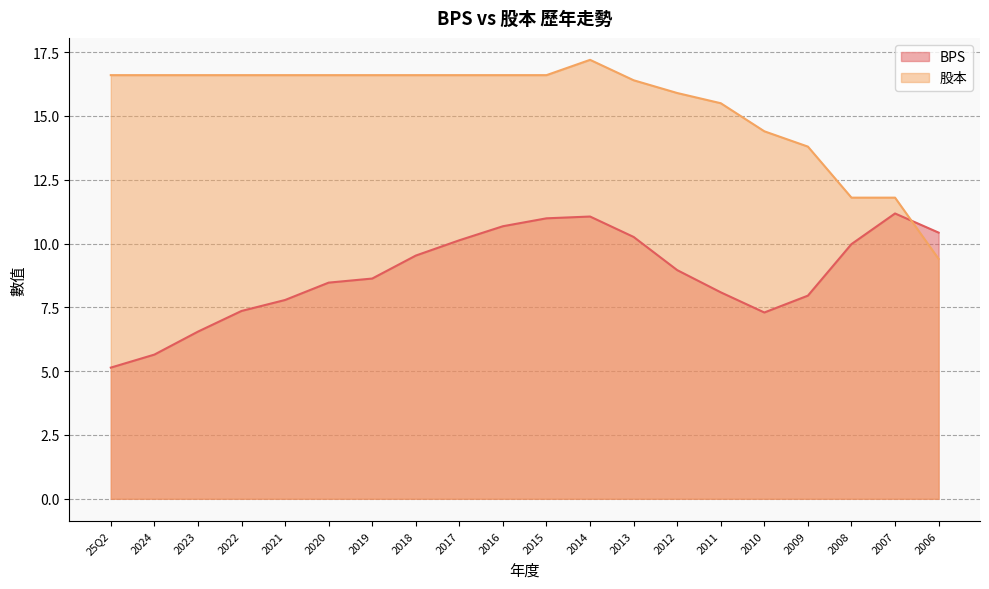

Rank the series at 2017 from highest to lowest value.

股本, BPS